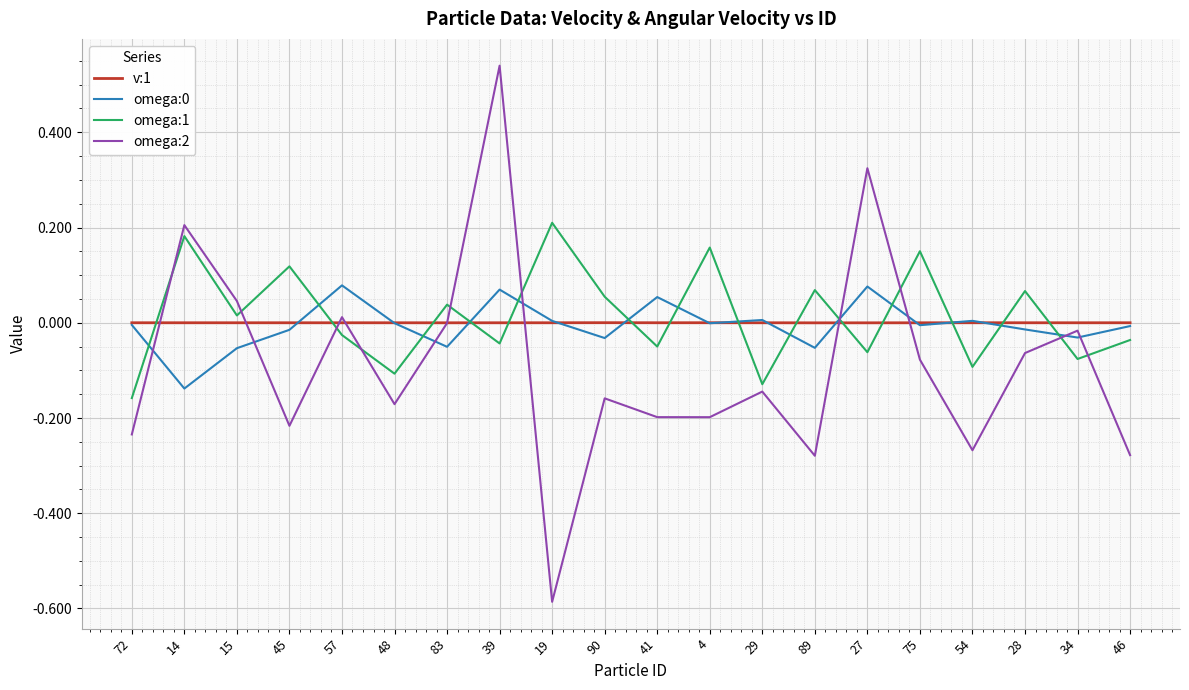

In omega:0, how many points are higher than both neighbors (excluding endpoints)?

6